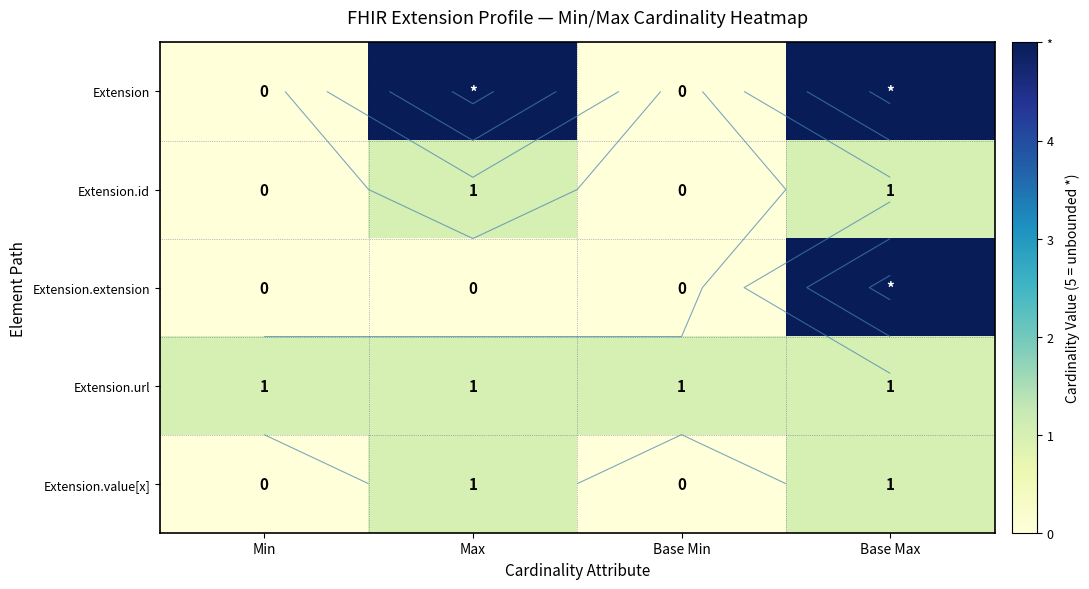

At which label does Extension reach its minimum?

Min